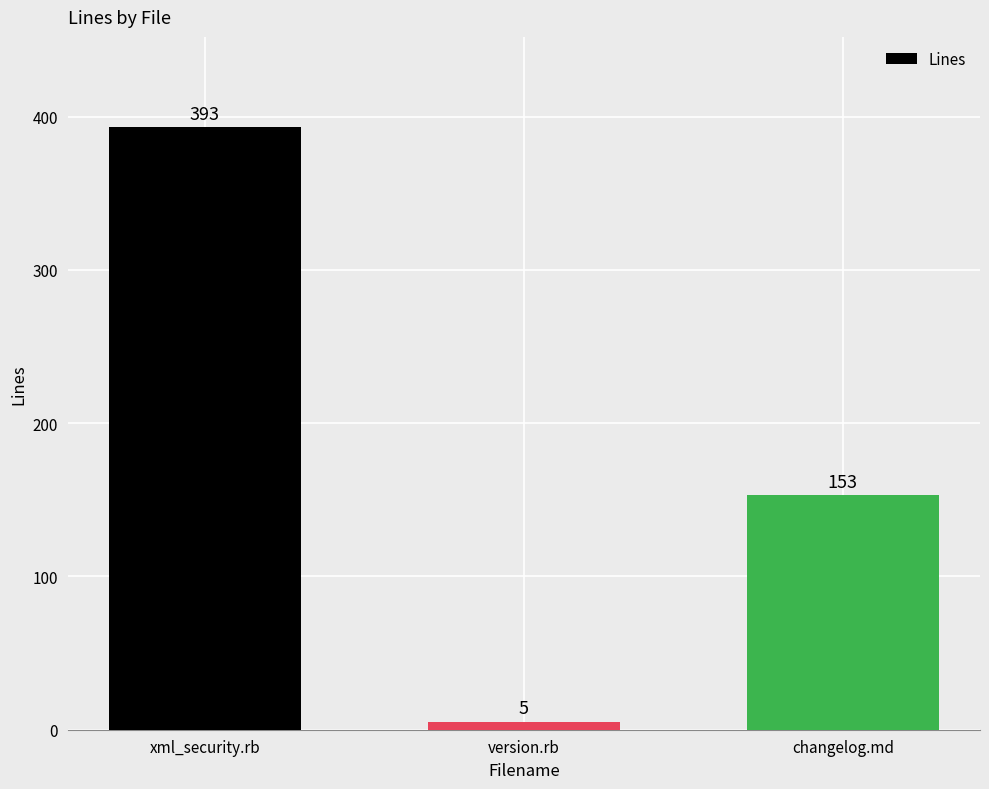

What position from the left is changelog.md?

3